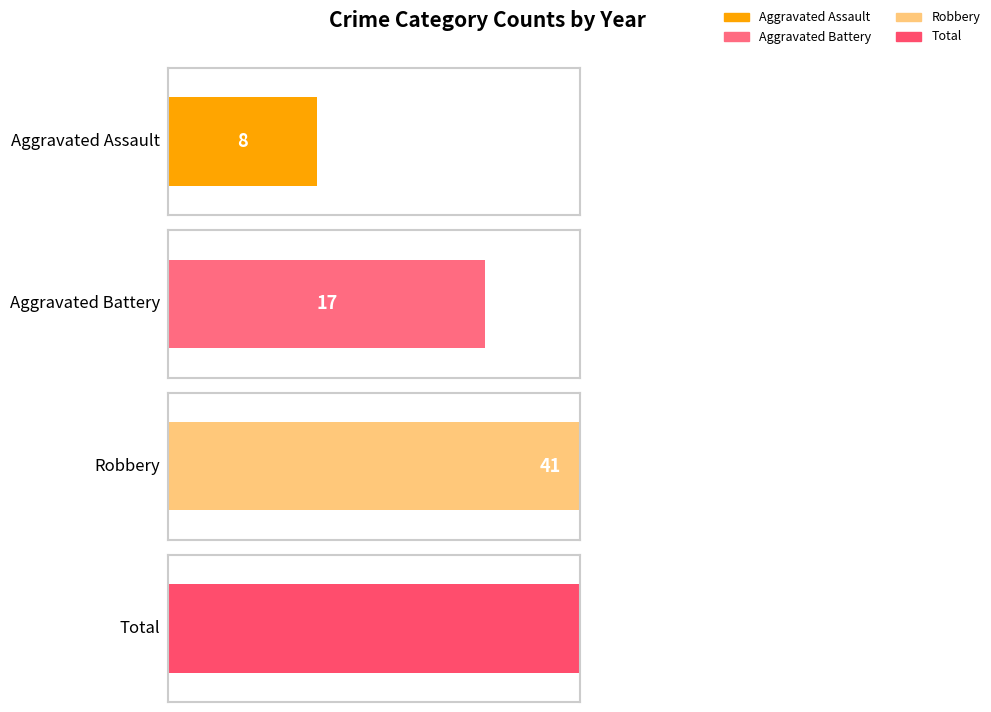

Rank the series by their maximum value, from lowest to highest.

Aggravated Assault, Aggravated Battery, Robbery, Total